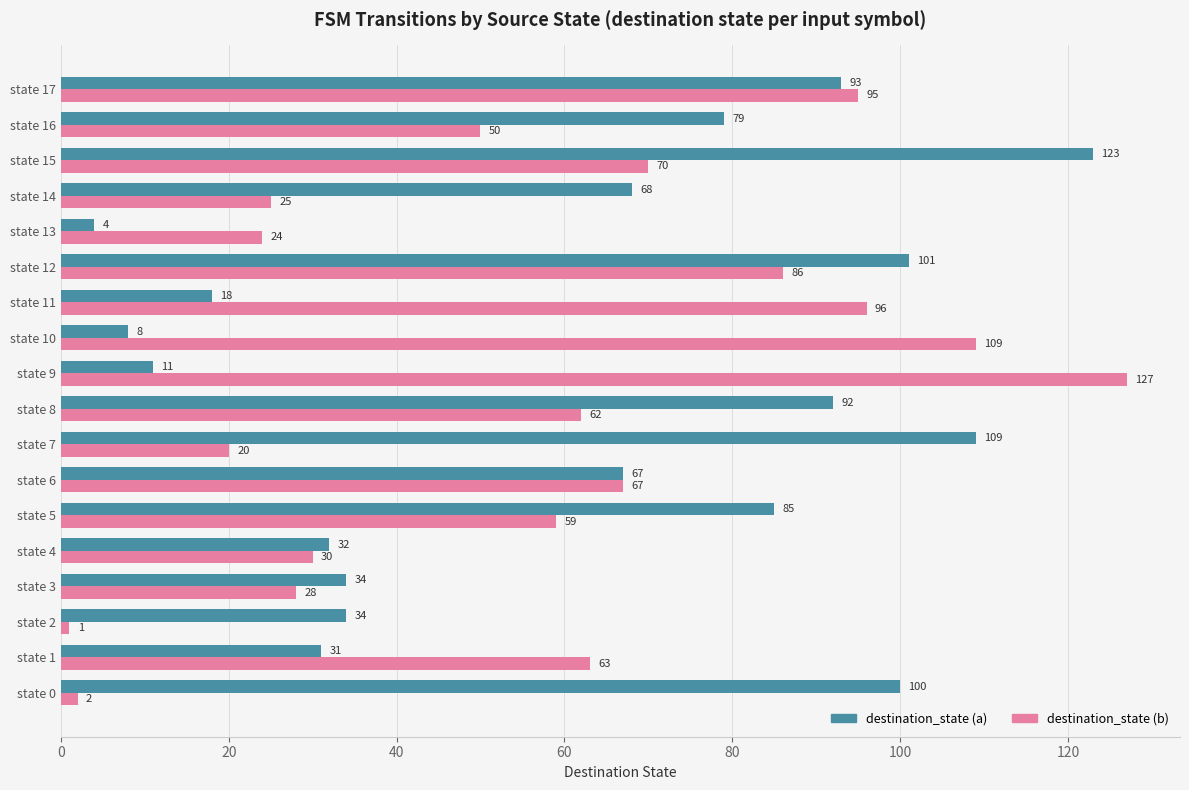

List the series in order of their peak value, lowest first.

destination_state (a), destination_state (b)